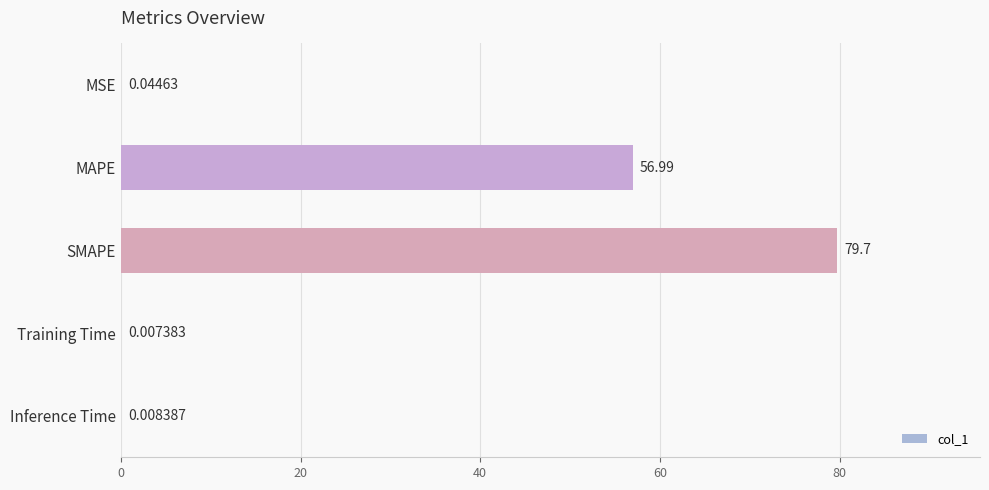

Between MSE and MAPE, which is larger?

MAPE